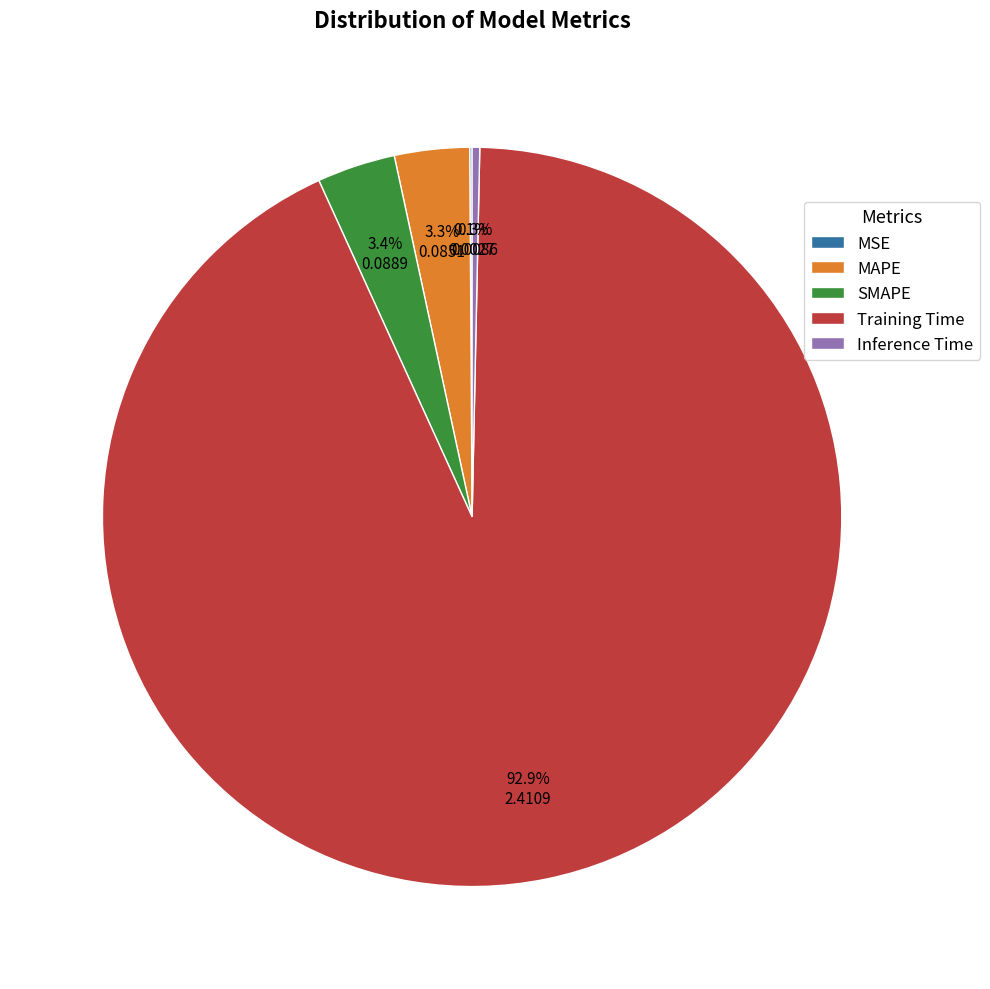

Between Training Time and MAPE, which is larger?

Training Time